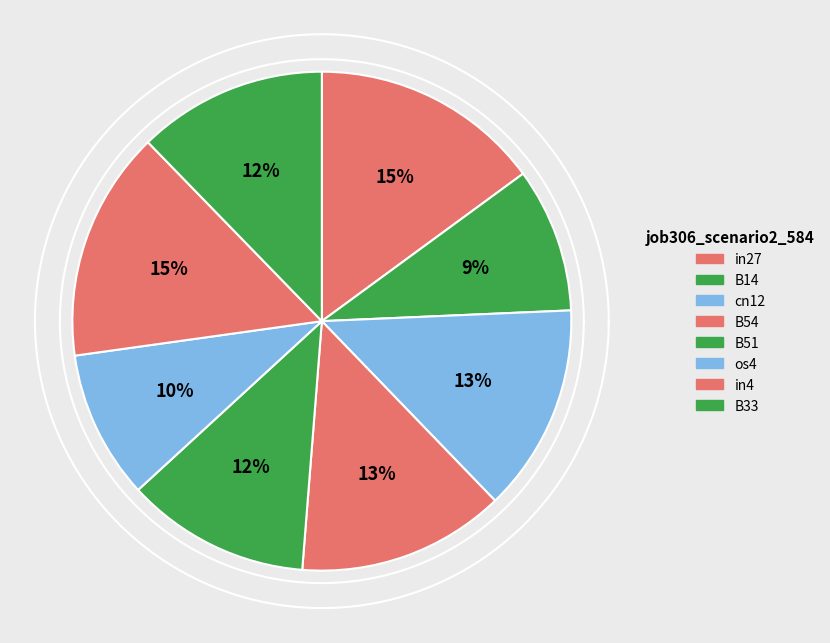

The B14 slice represents 9% of the pie. True or false?

True